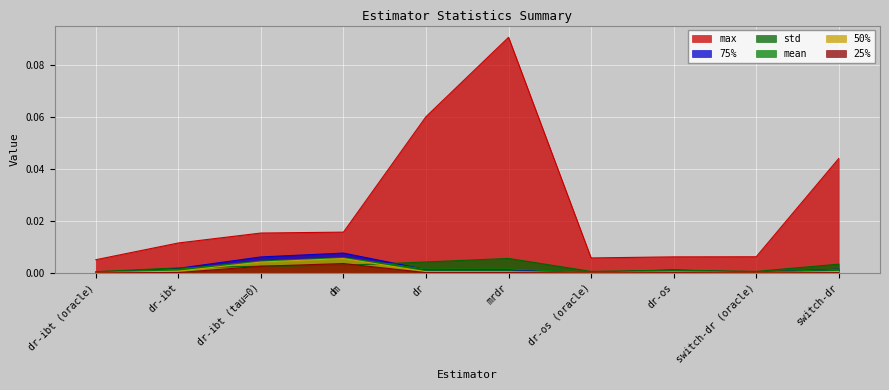

What is the maximum value for max?

0.1